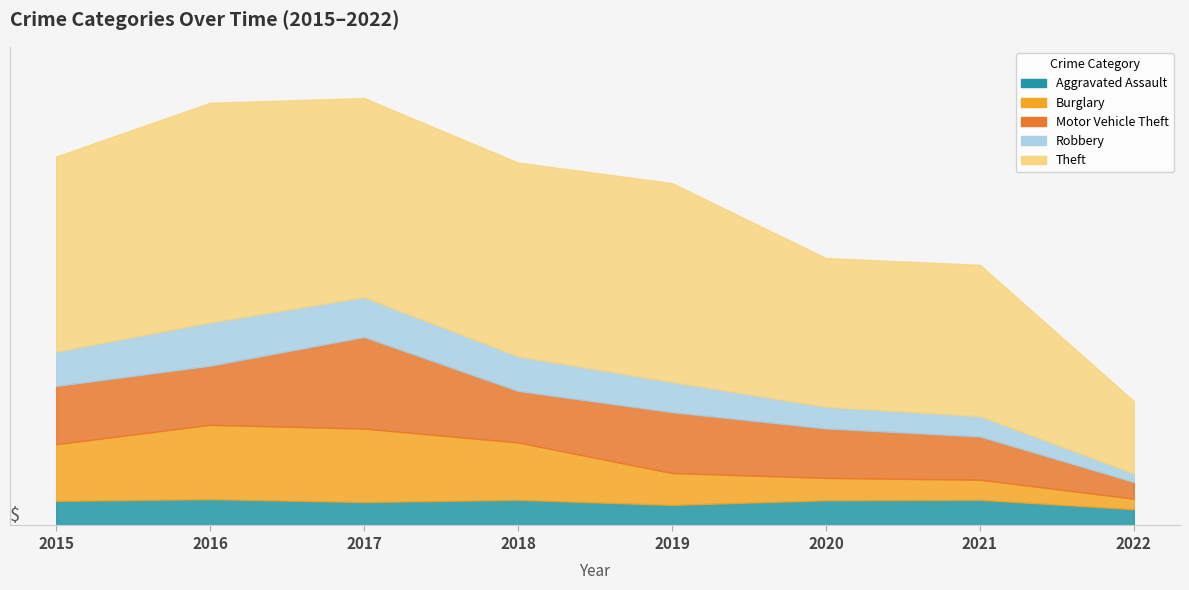

Which series has the widest spread of values?

Theft